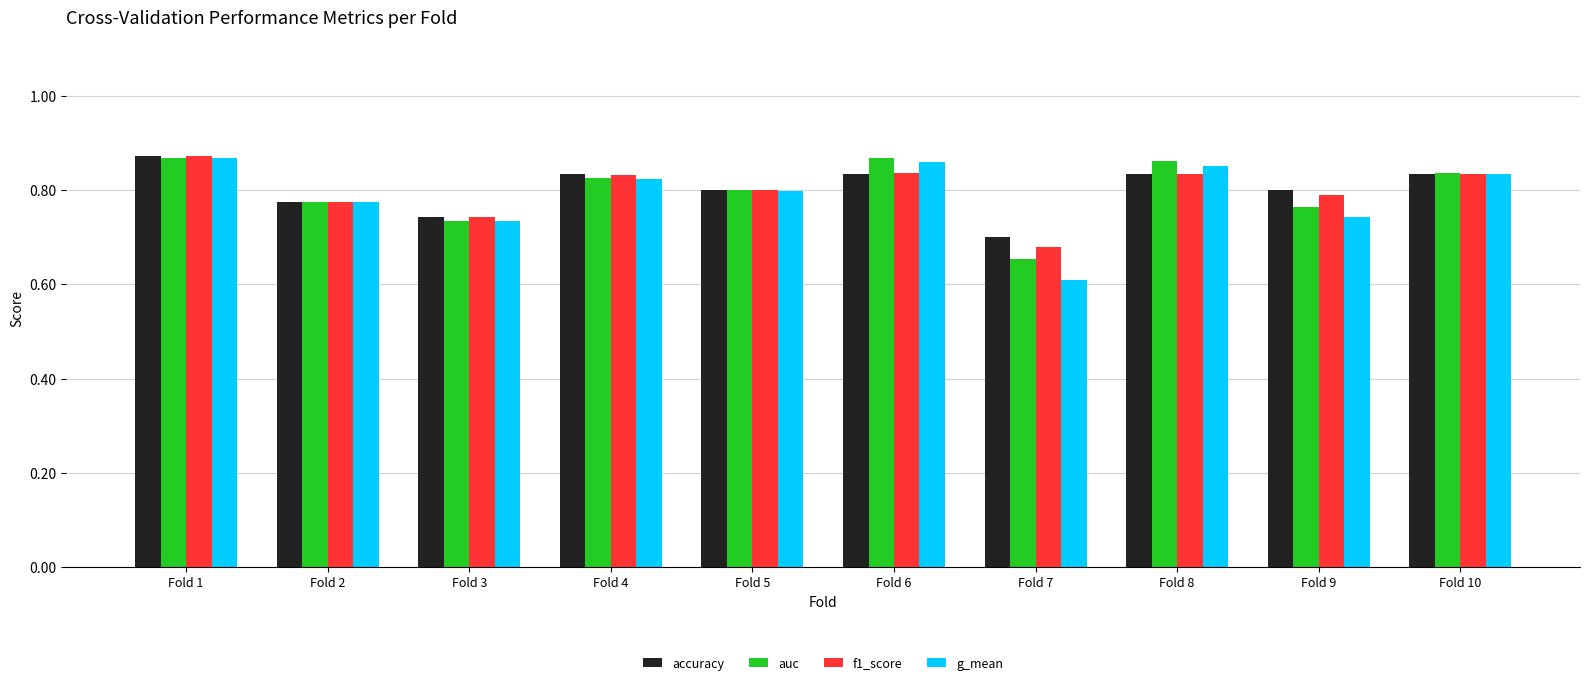

Where is auc nearest to the value 0?

Fold 7